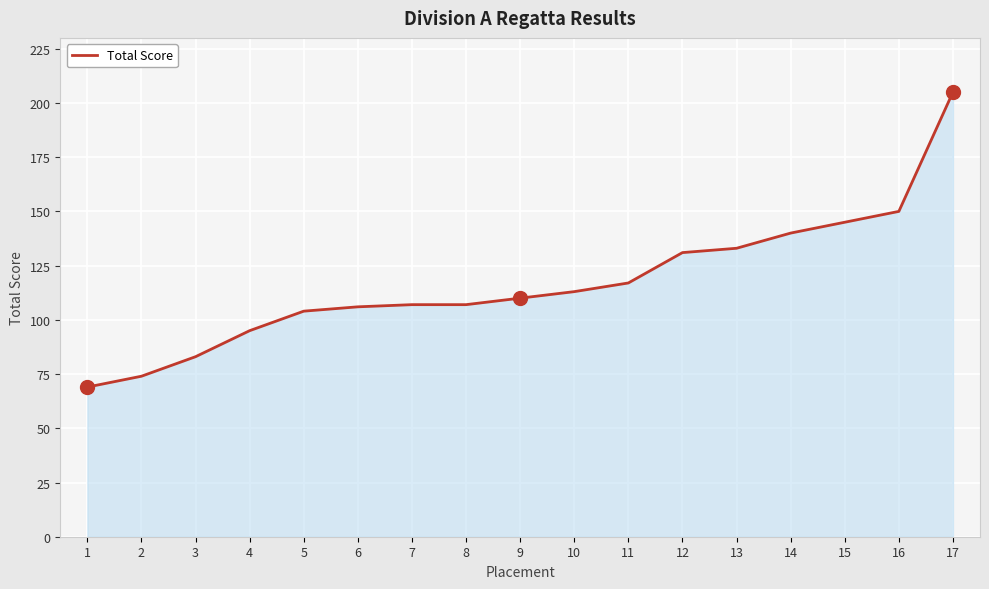

True or false: the data shows 33 at 1.

False